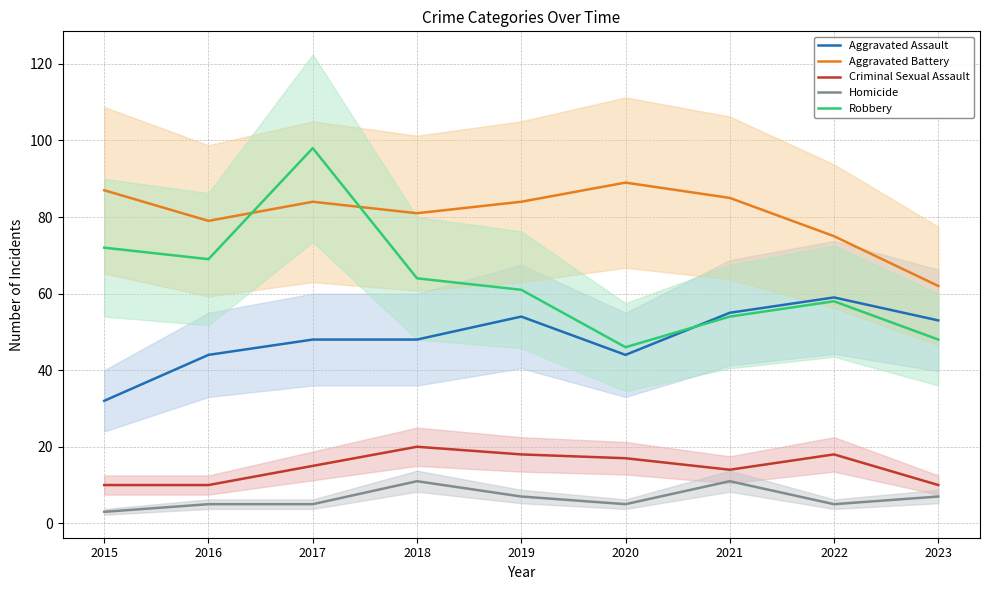

What is the lowest value of the Homicide series?

3